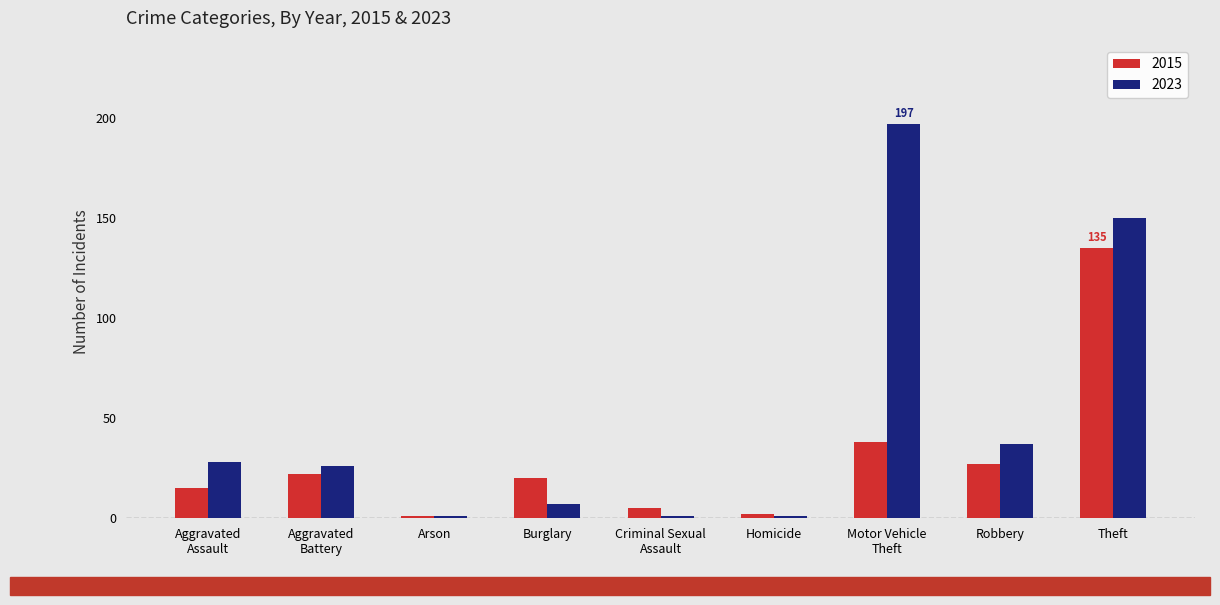

Which series changed the most between Arson and Robbery?

2023